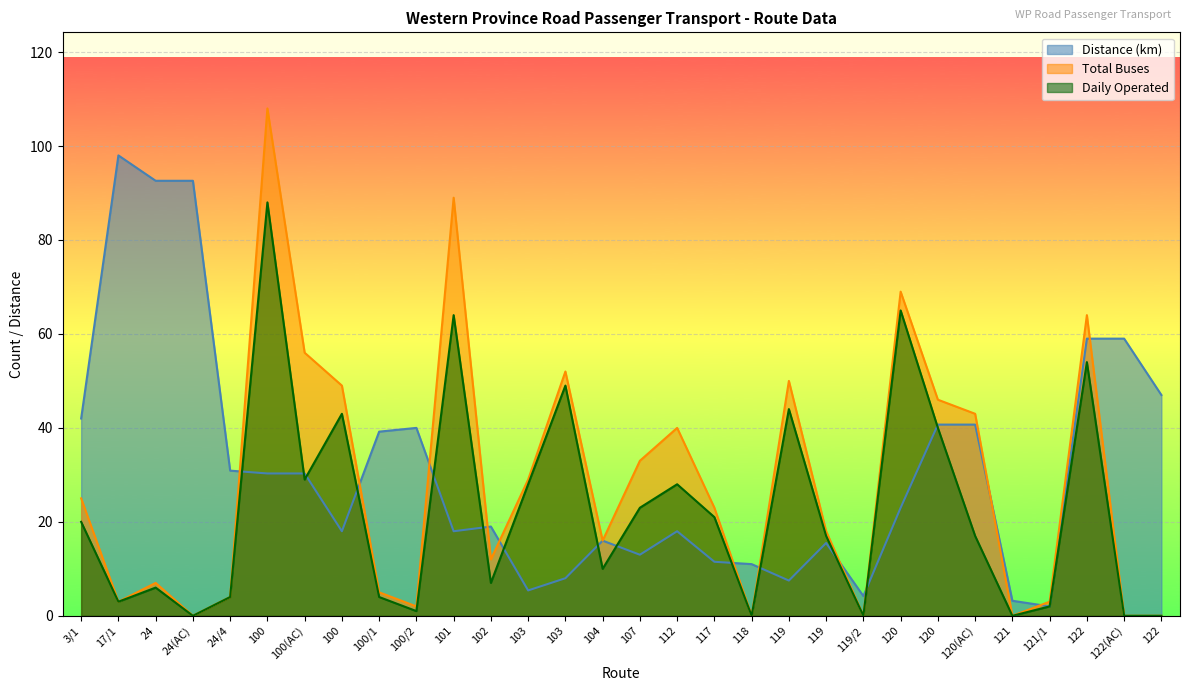

Which series has the widest spread of values?

Total Buses